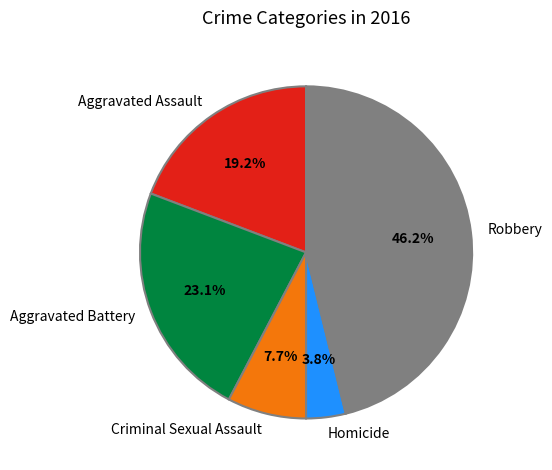

To the nearest percent, what is the average slice percentage?

20%